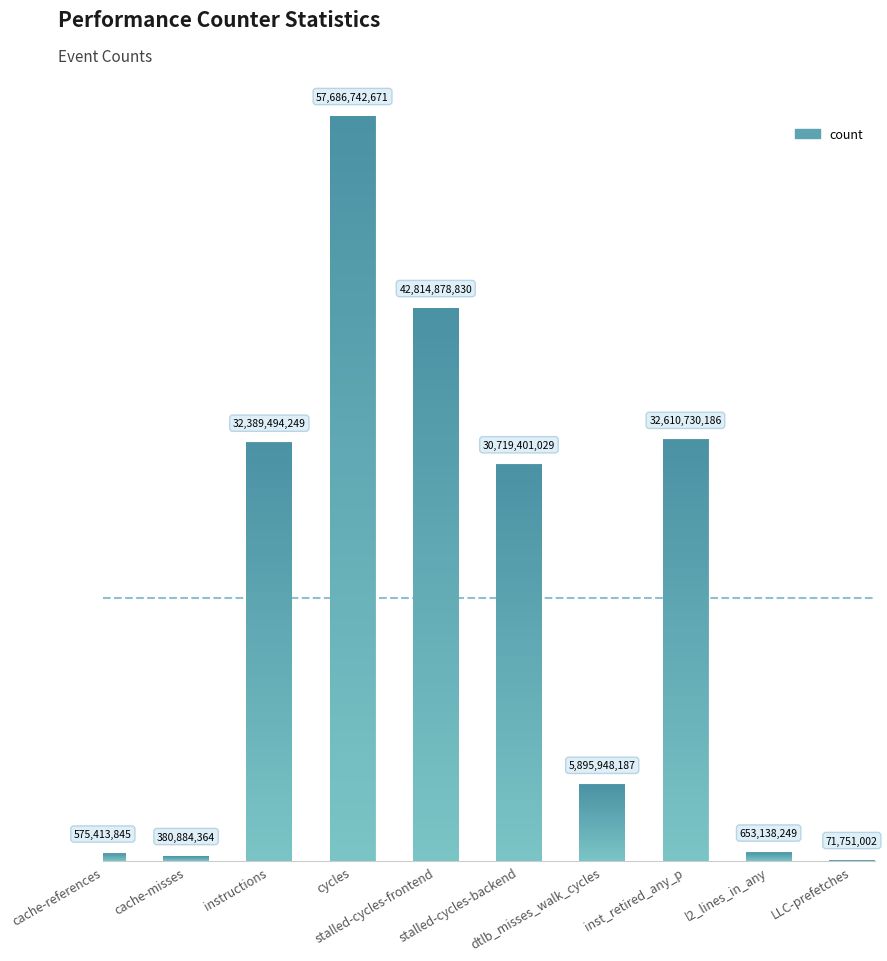

Reading left to right, transcribe all the data shown in this chart.

cache-references=575413845	cache-misses=380884364	instructions=32389494249	cycles=57686742671	stalled-cycles-frontend=42814878830	stalled-cycles-backend=30719401029	dtlb_misses_walk_cycles=5895948187	inst_retired_any_p=32610730186	l2_lines_in_any=653138249	LLC-prefetches=71751002